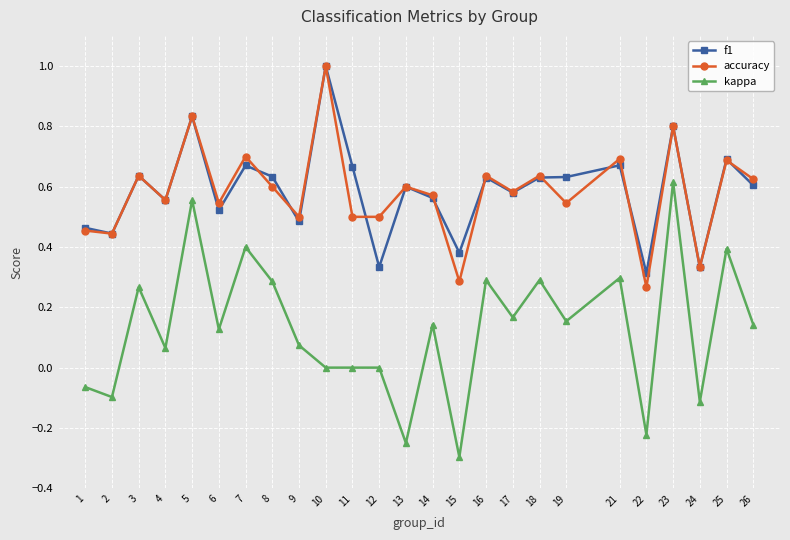

True or false: kappa and f1 cross at least once.

False